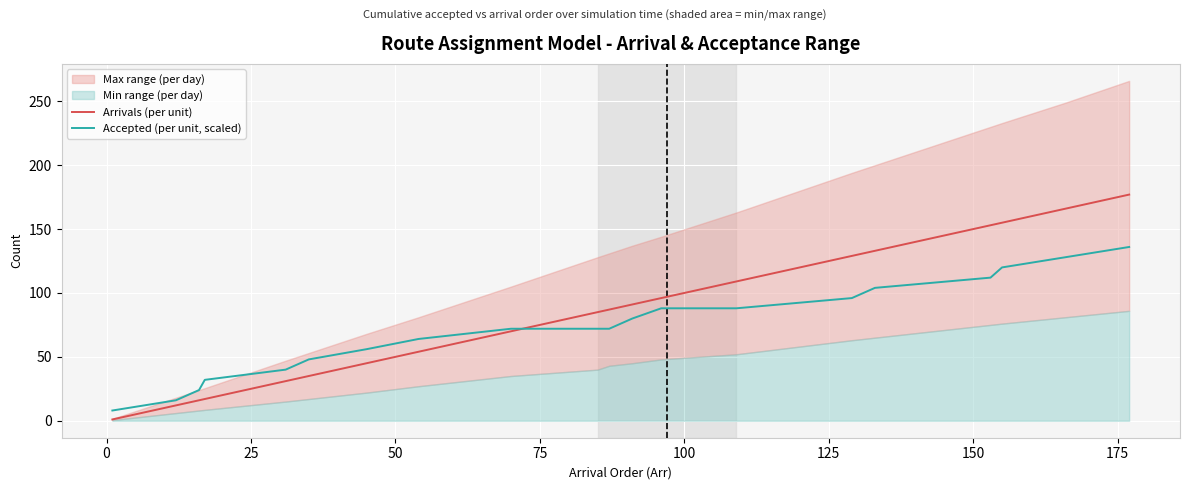

What is the highest value of the Arrivals (per unit) series?

177